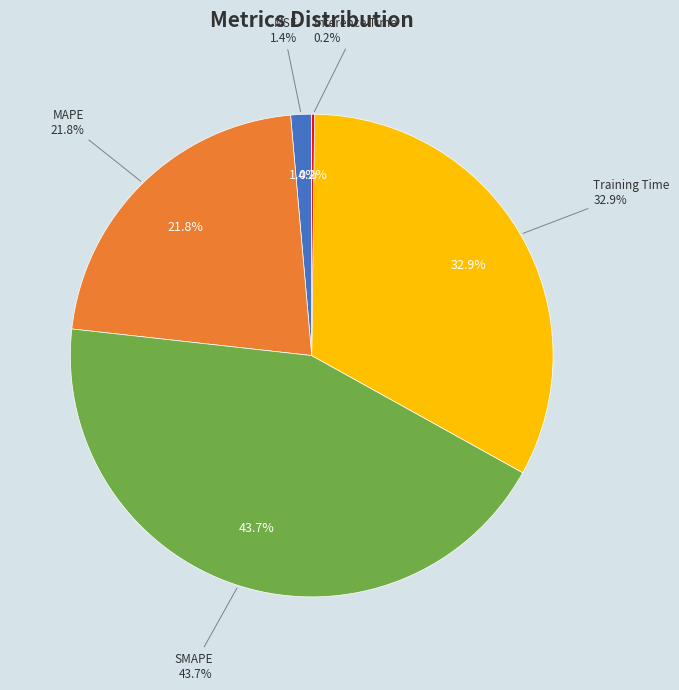

What portion of the pie excludes Training Time?

67.1%